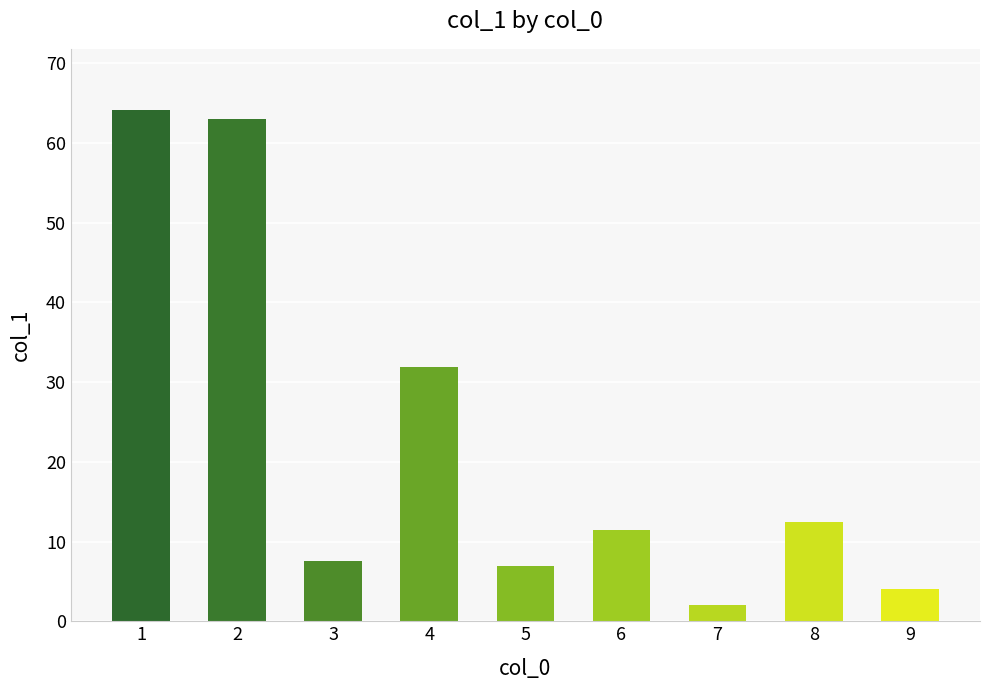

Are the bars horizontal?

No